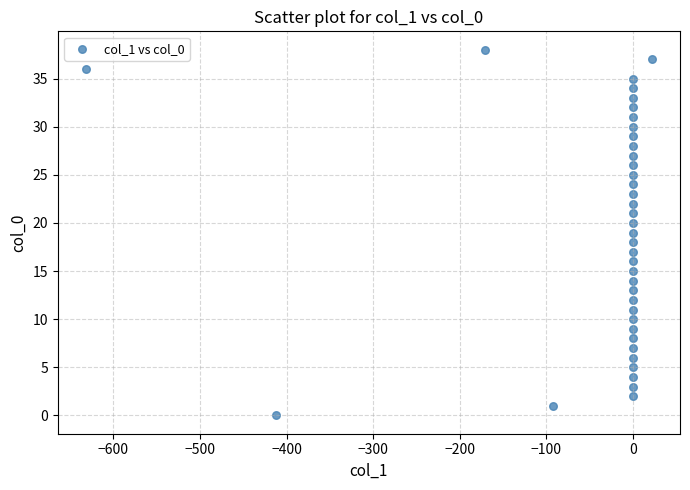

What is the range of Y values (max minus min)?

38